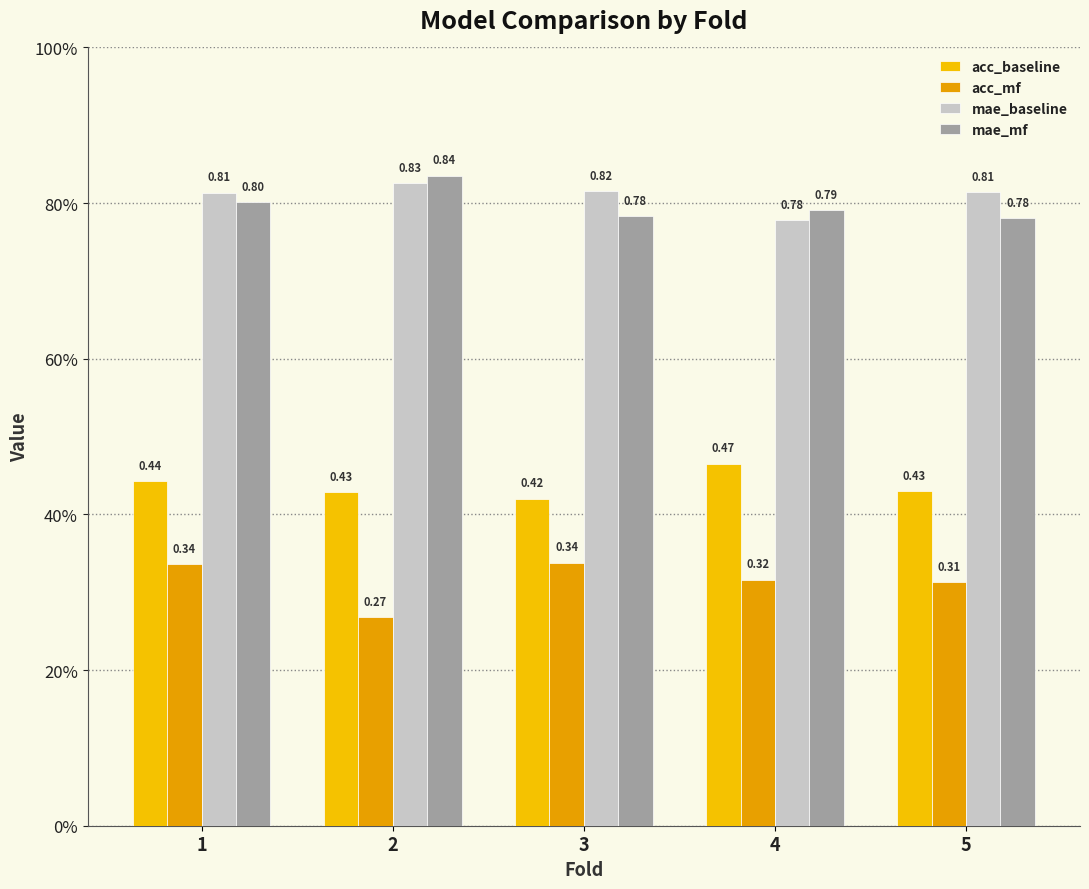

Which series has the largest range (max minus min)?

acc_mf